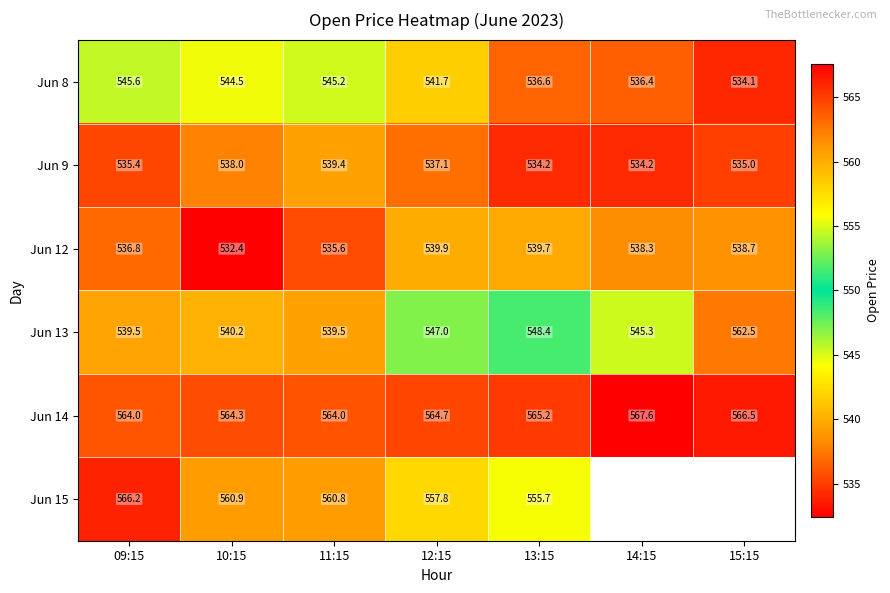

What is the difference between the highest and lowest values at 10:15?

31.9